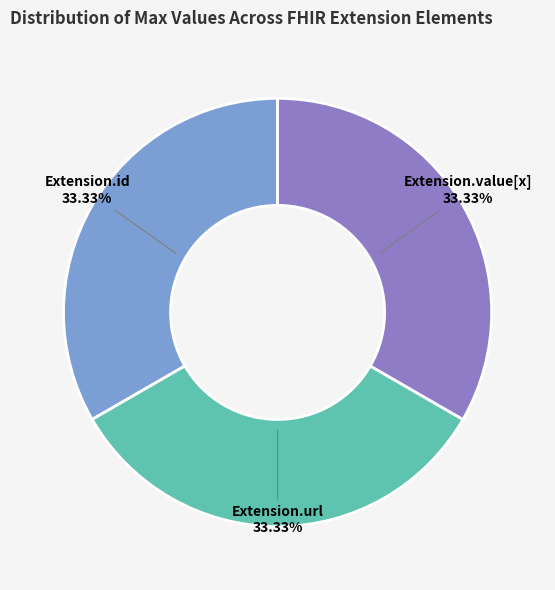

Is there any slice that represents more than half of the pie?

No